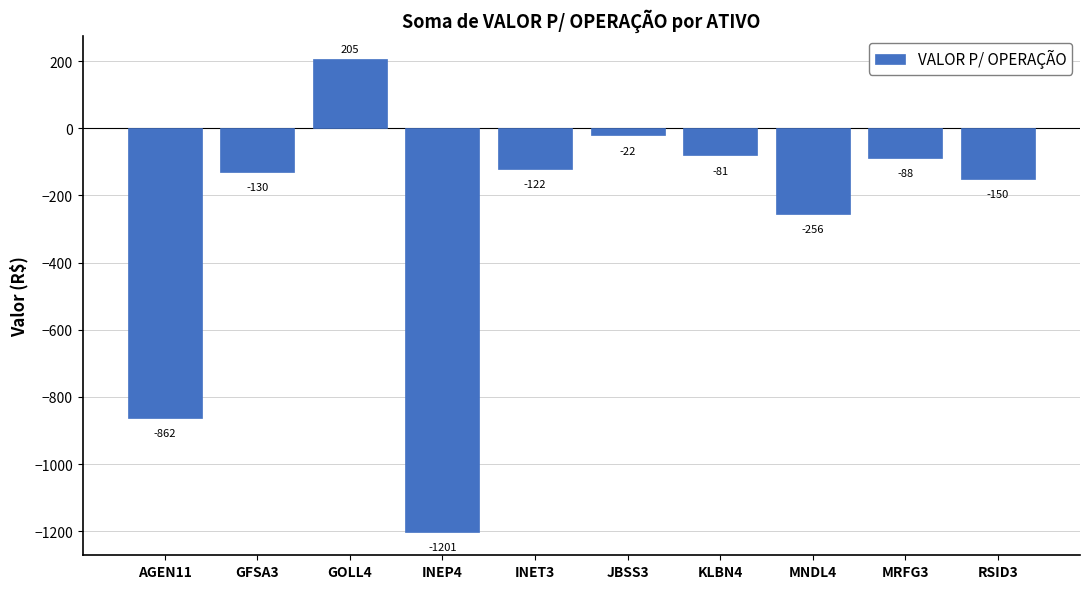

The chart shows a value of -359.6 at MNDL4. True or false?

False